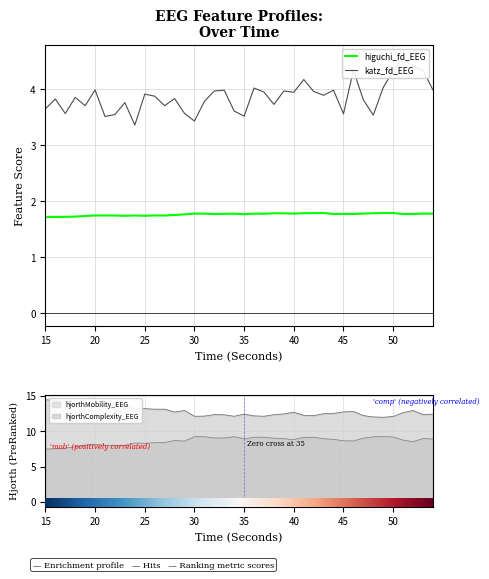

Which series has the largest total across all categories?

katz_fd_EEG